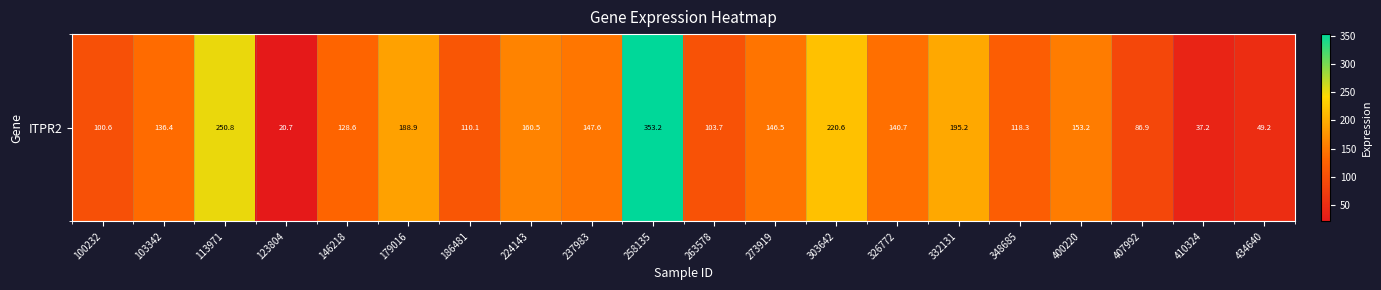

Is it true that the value at 224143 is 111.1?

False